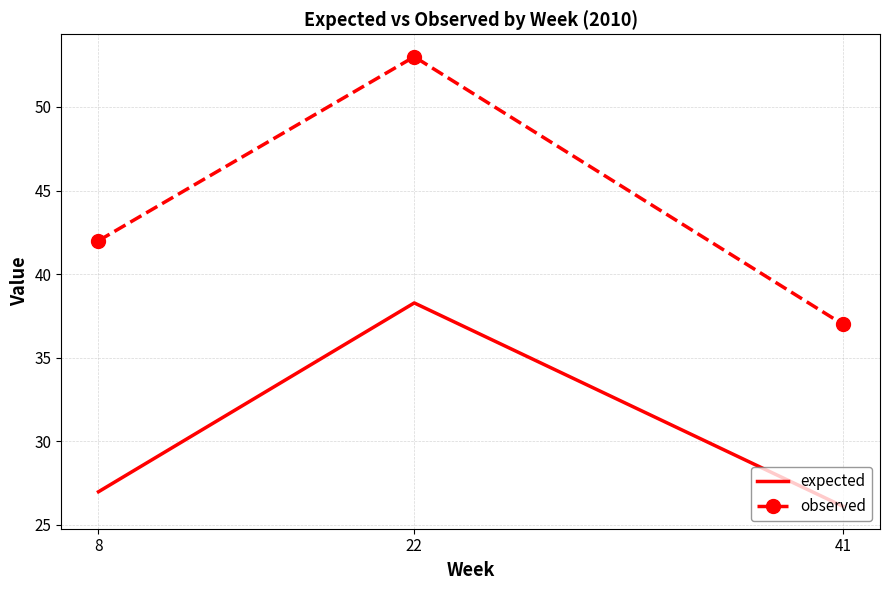

What is the maximum value for observed?

53.0